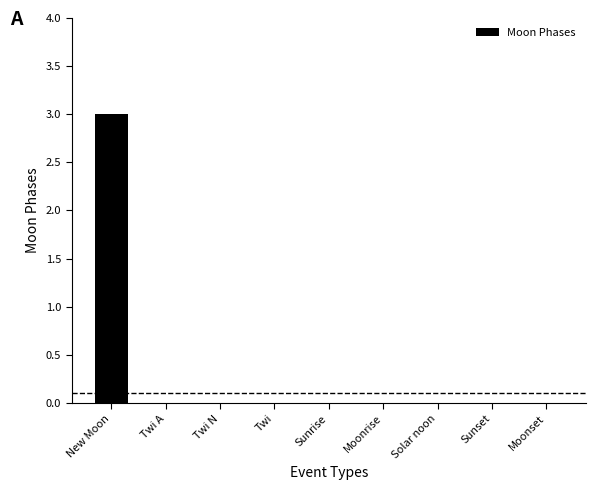

Count the number of data series in this chart.

1